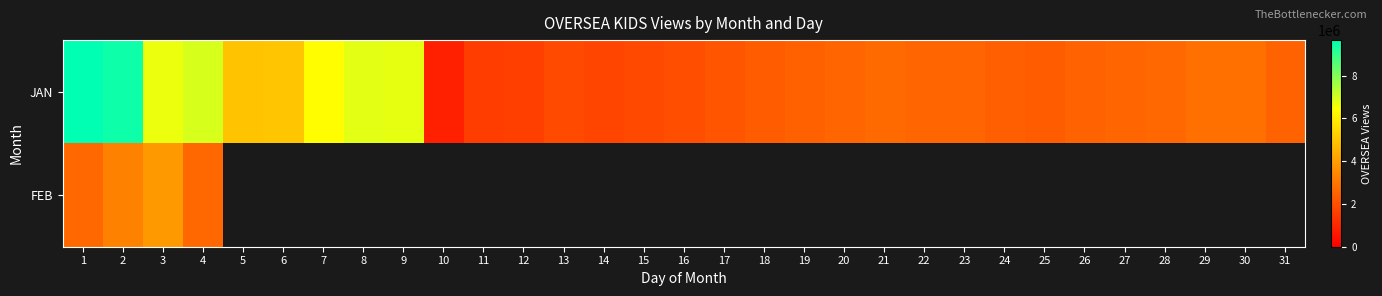

Between 8 and 13, which is larger?

8